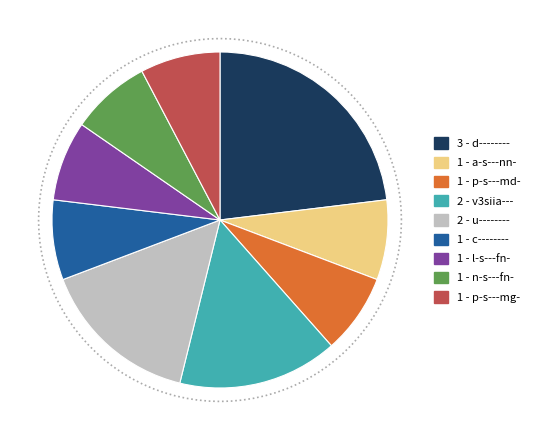

Is there any slice that represents more than half of the pie?

No